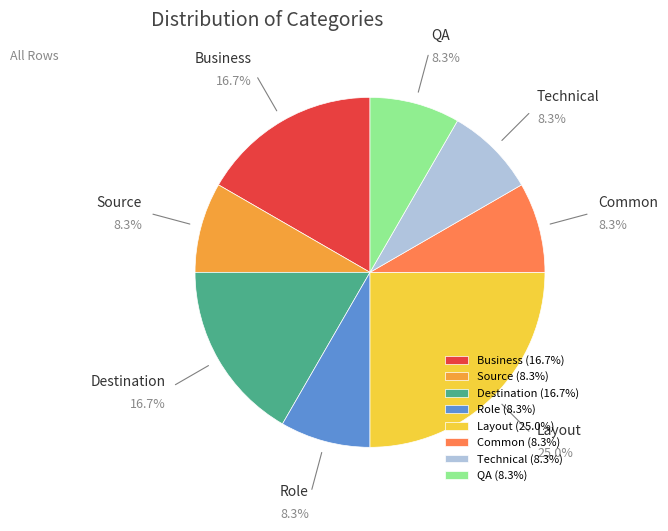

Does Destination account for over 50% of the chart?

No